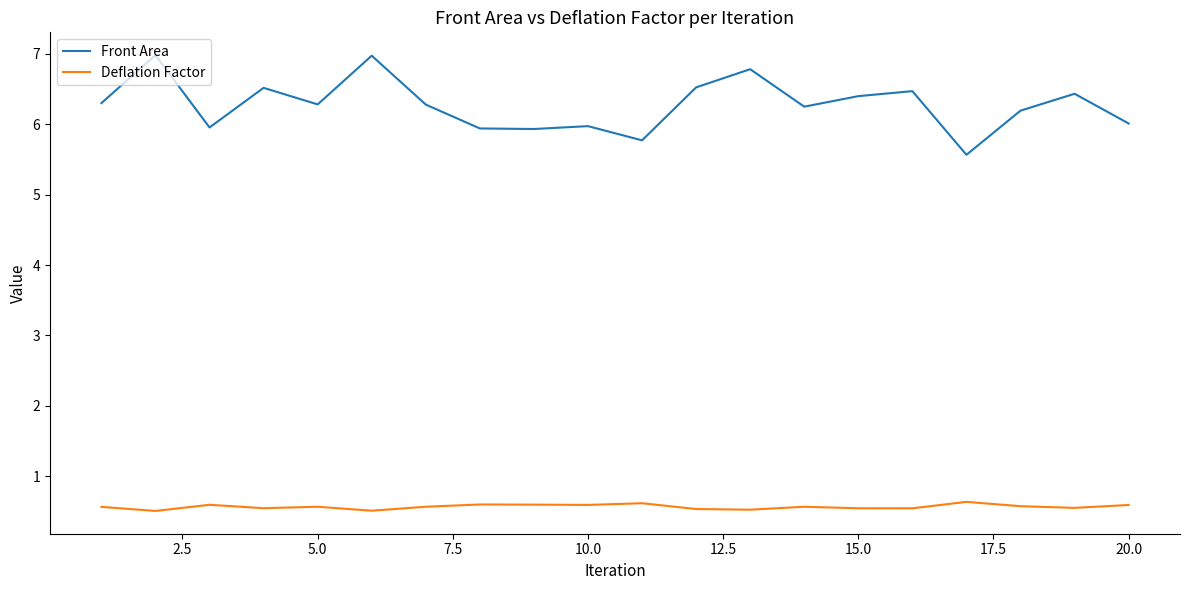

List the series in order of their peak value, lowest first.

Deflation Factor, Front Area